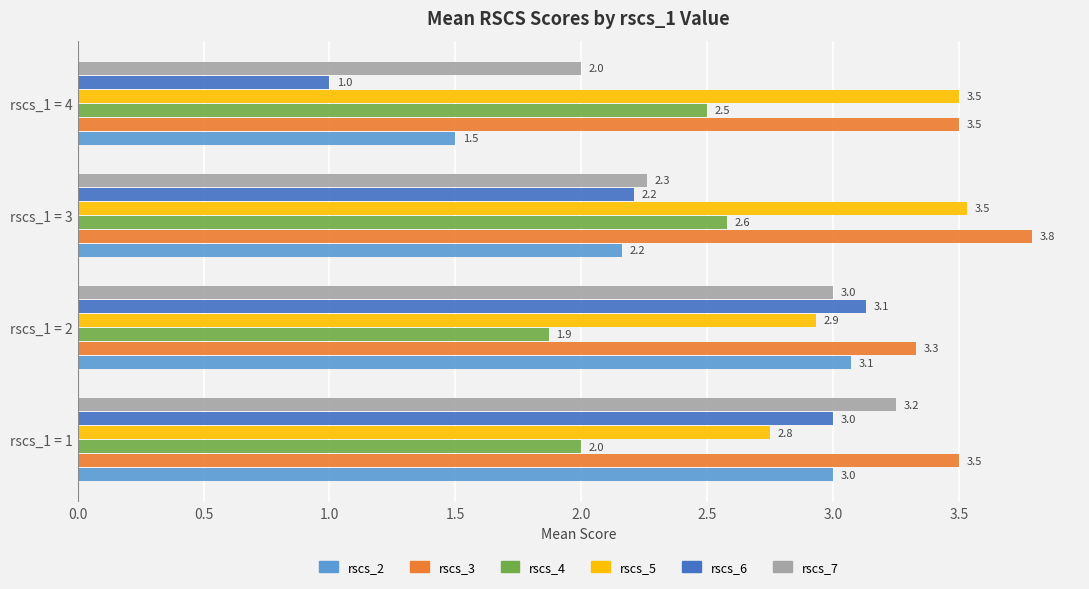

Which category has the lowest value across all series?

rscs_1 = 4